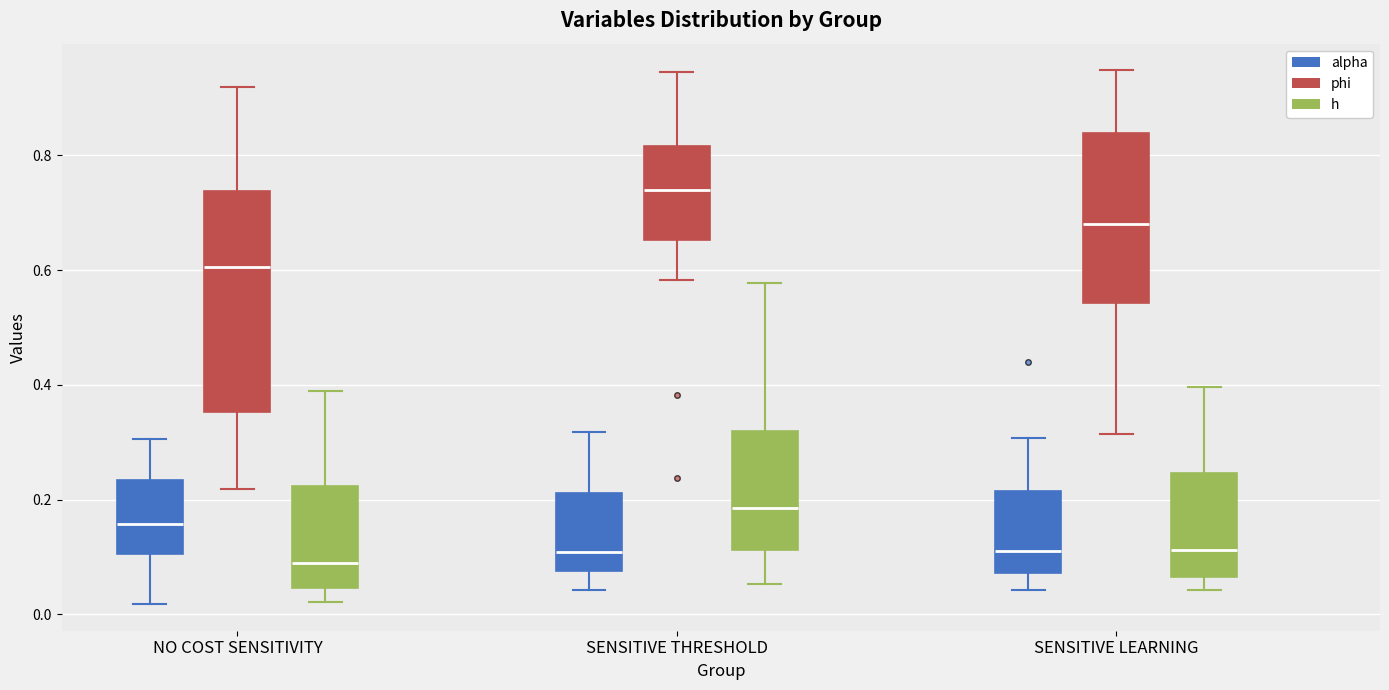

Which box has the highest median line?

SENSITIVE THRESHOLD (phi)